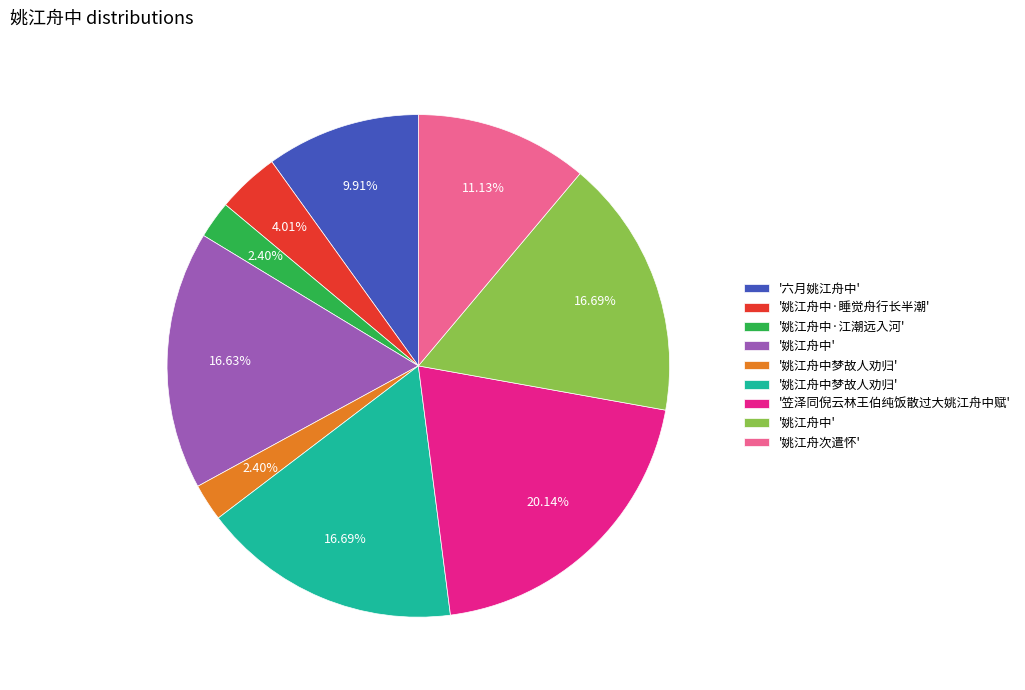

How many segments does this pie chart have?

9